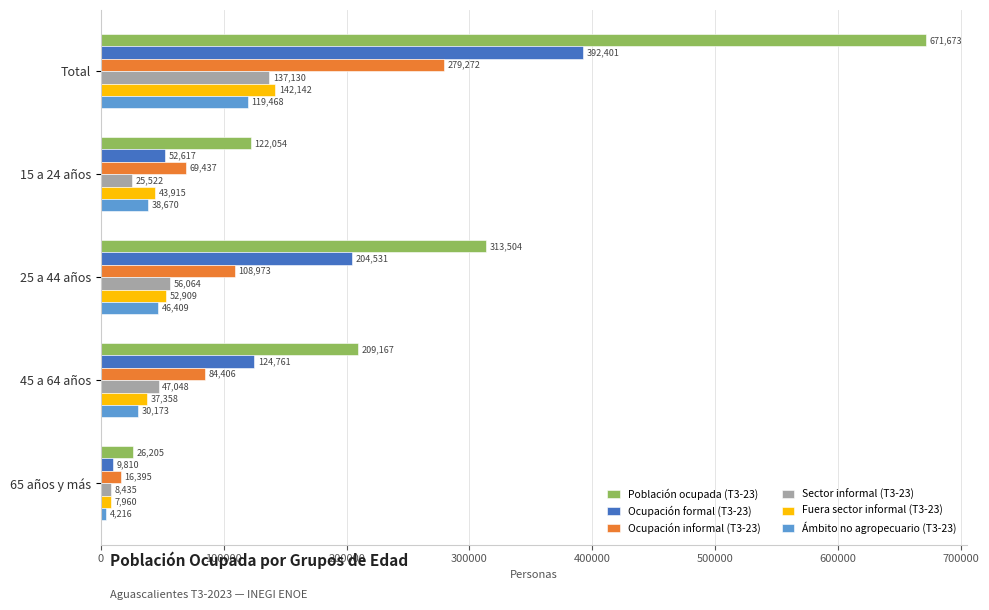

At 45 a 64 años, list the series in order from smallest to largest.

Ámbito no agropecuario (T3-23), Fuera sector informal (T3-23), Sector informal (T3-23), Ocupación informal (T3-23), Ocupación formal (T3-23), Población ocupada (T3-23)